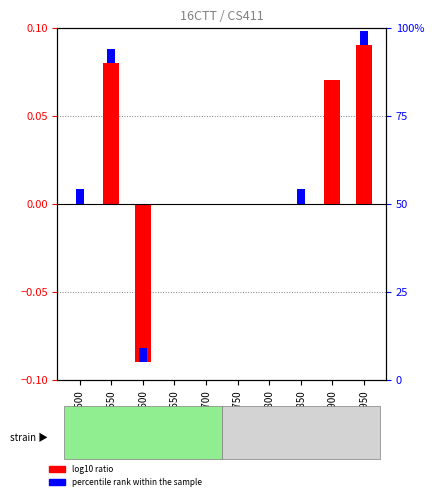

Where does the log10 ratio series first go above 0?

18123550